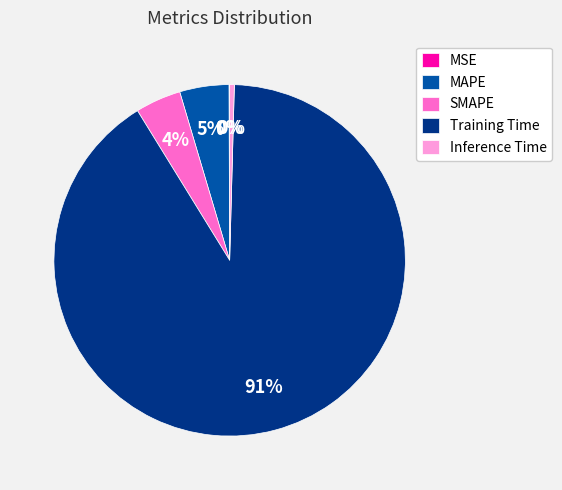

Which slice is the largest?

Training Time